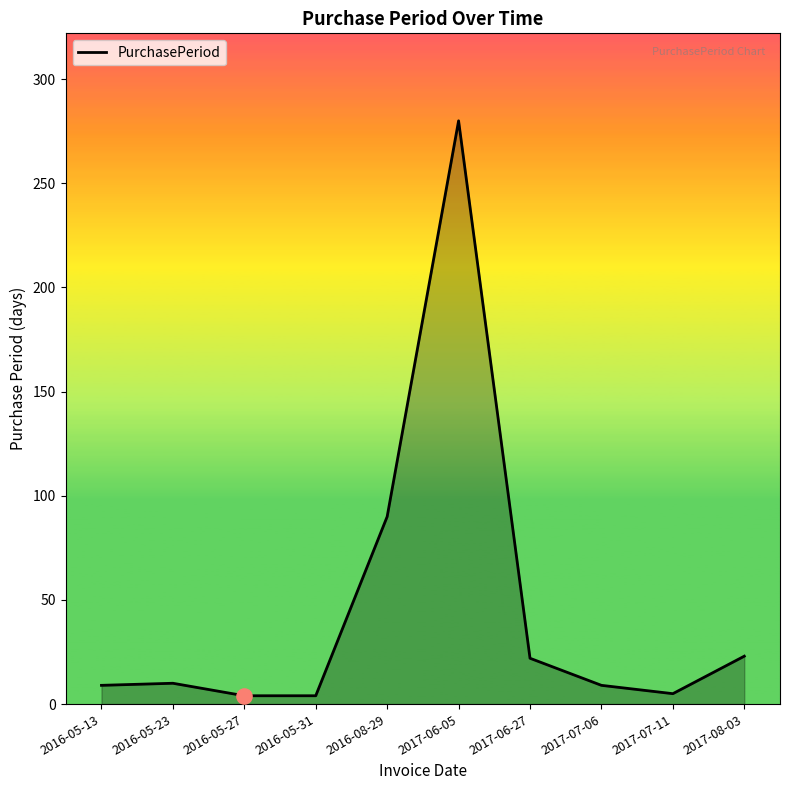

What is the change in value from 2016-08-29 to 2017-06-05?

+190